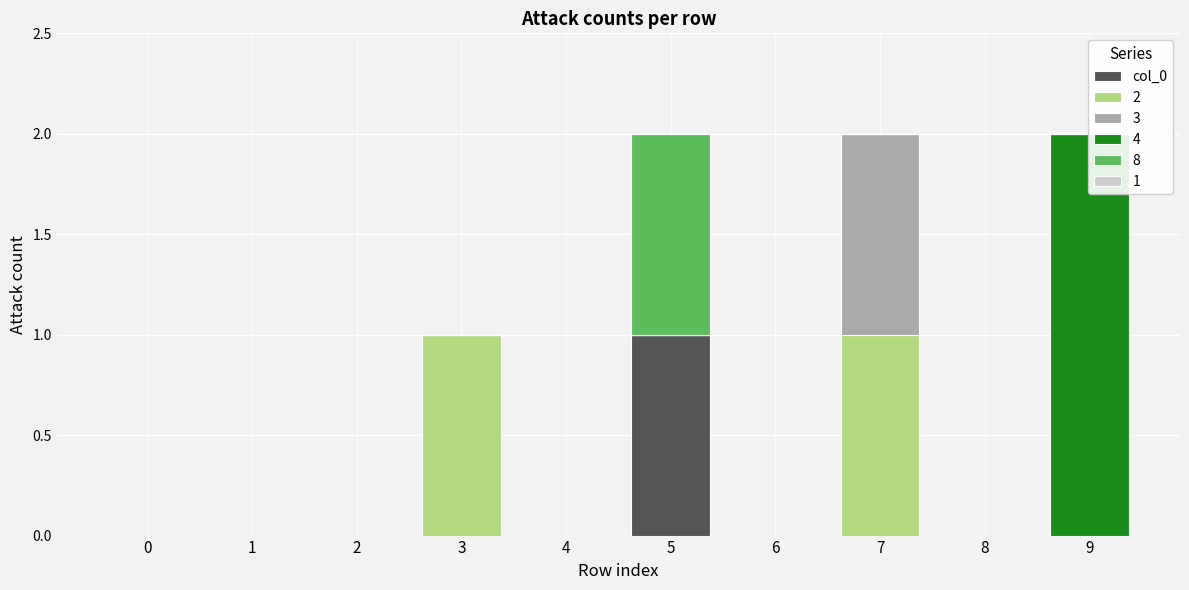

What value does the data have at 5?

1